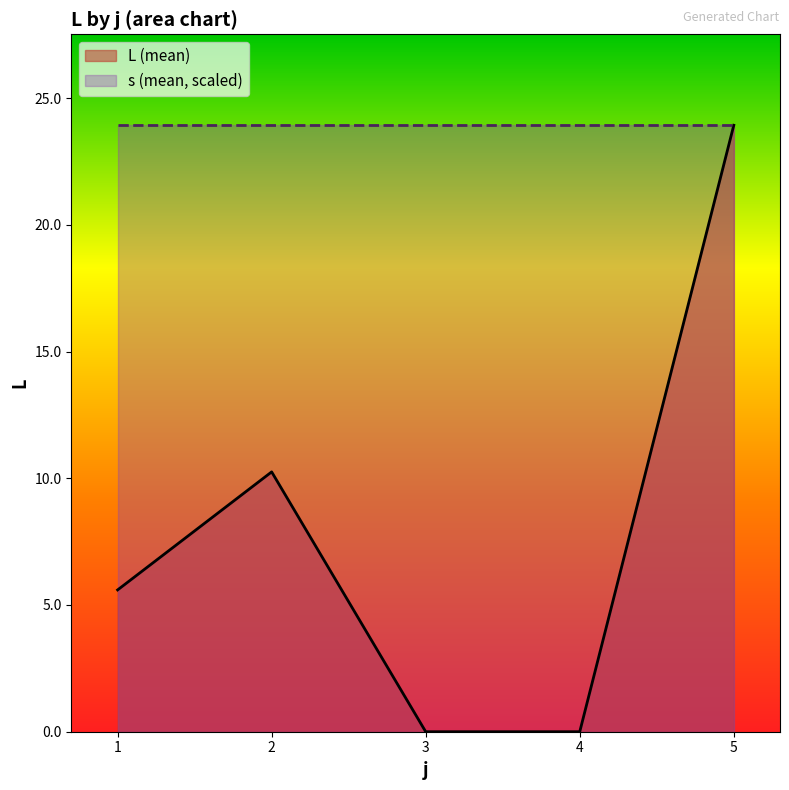

The value of s at 12 is 4.3. True or false?

False